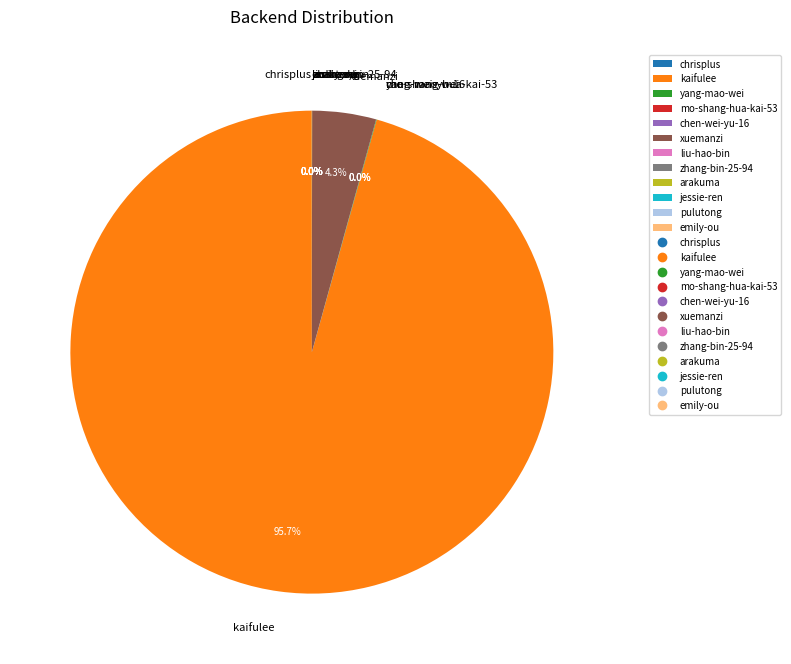

Which category has the biggest portion of the pie?

kaifulee